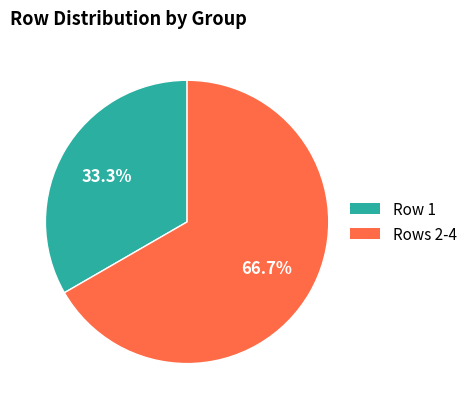

How many segments does this pie chart have?

2